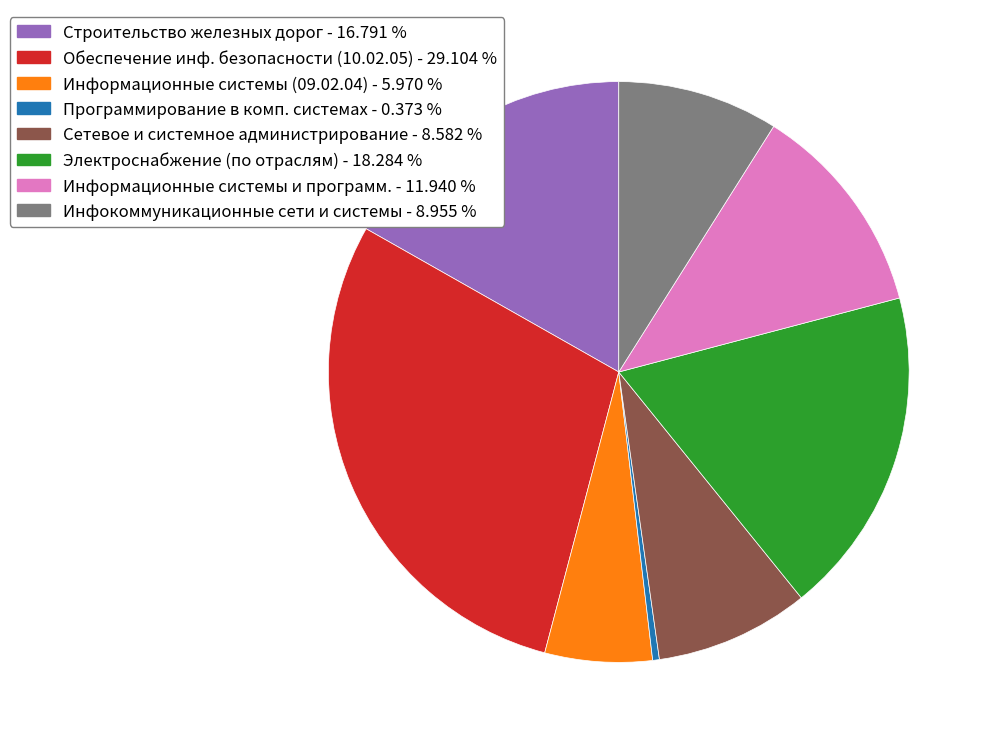

Is there a majority slice in this chart?

No